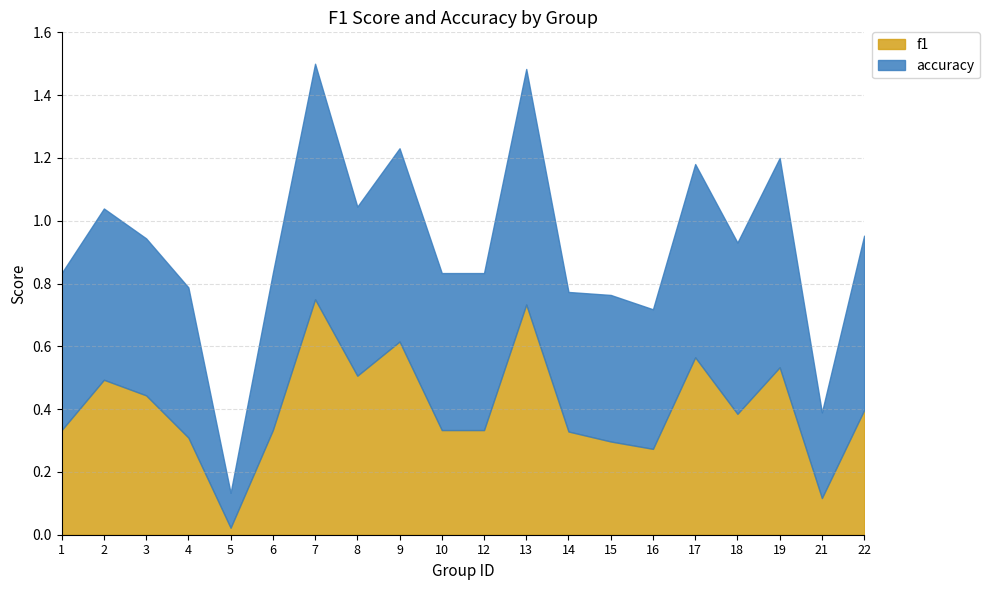

At which category does the chart reach its minimum across all series?

5